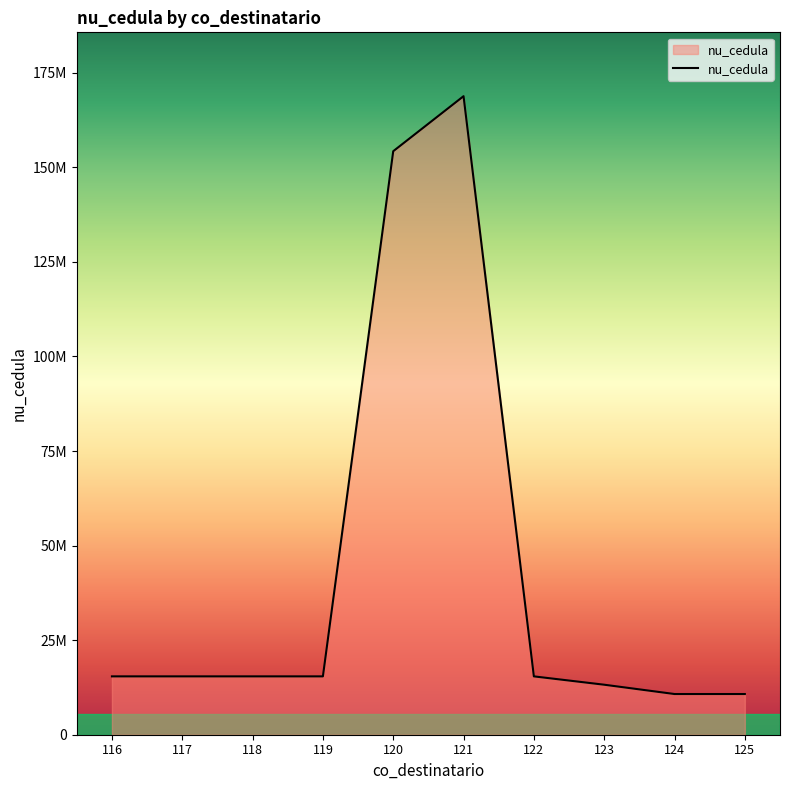

Approximately how many times larger is the value at 119 compared to 122?

1.0